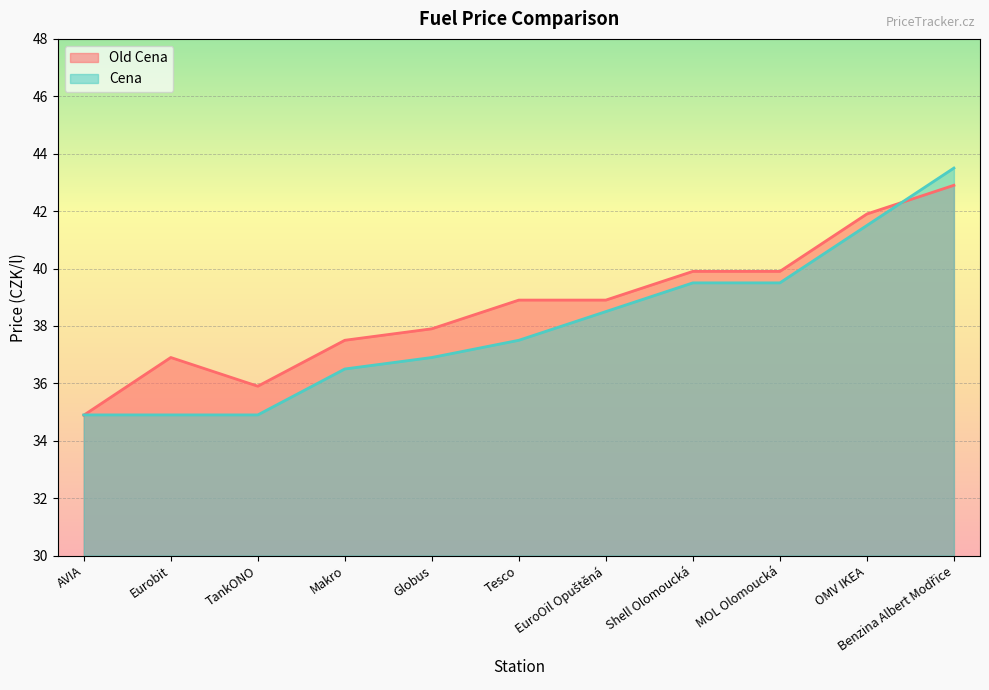

Where is Cena nearest to the value 39?

EuroOil Opuštěná